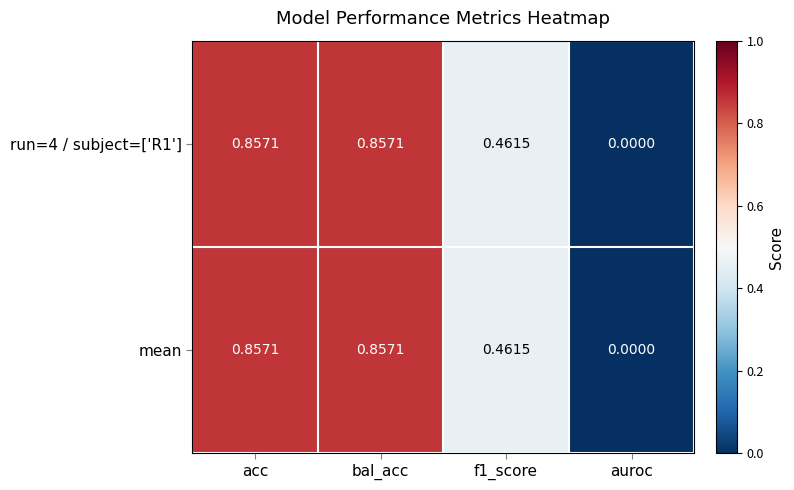

At which label does run=4 / subject=['R1'] reach its minimum?

auroc